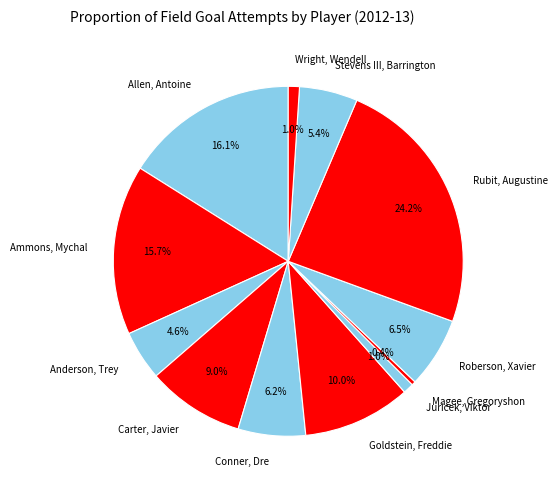

To the nearest percent, what is the average slice percentage?

8%